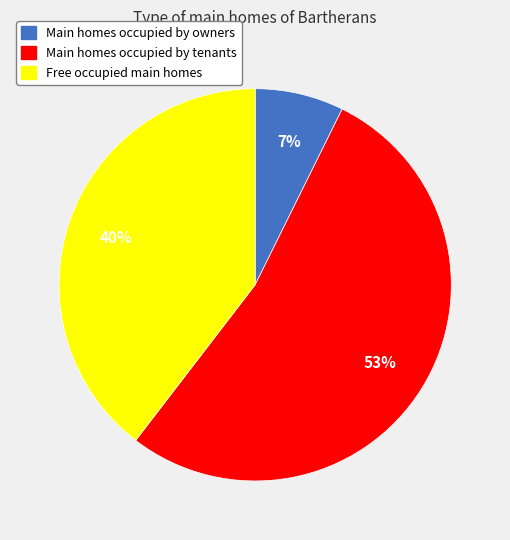

Does any single category account for the majority?

Yes